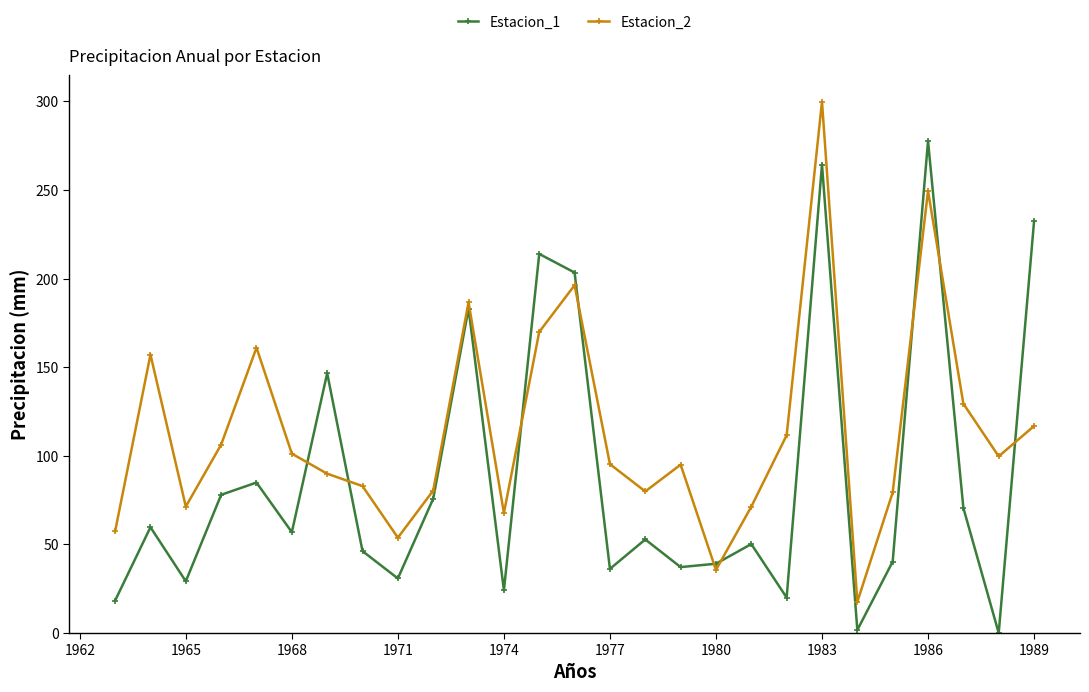

Which series has the widest spread of values?

Estacion_2